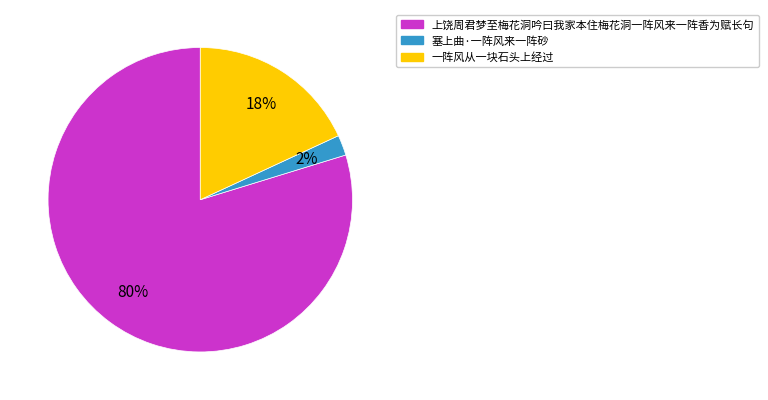

Do 上饶周君梦至梅花洞吟曰我家本住梅花洞一阵风来一阵香为赋长句 and 塞上曲·一阵风来一阵砂 together represent more than half of the pie?

Yes